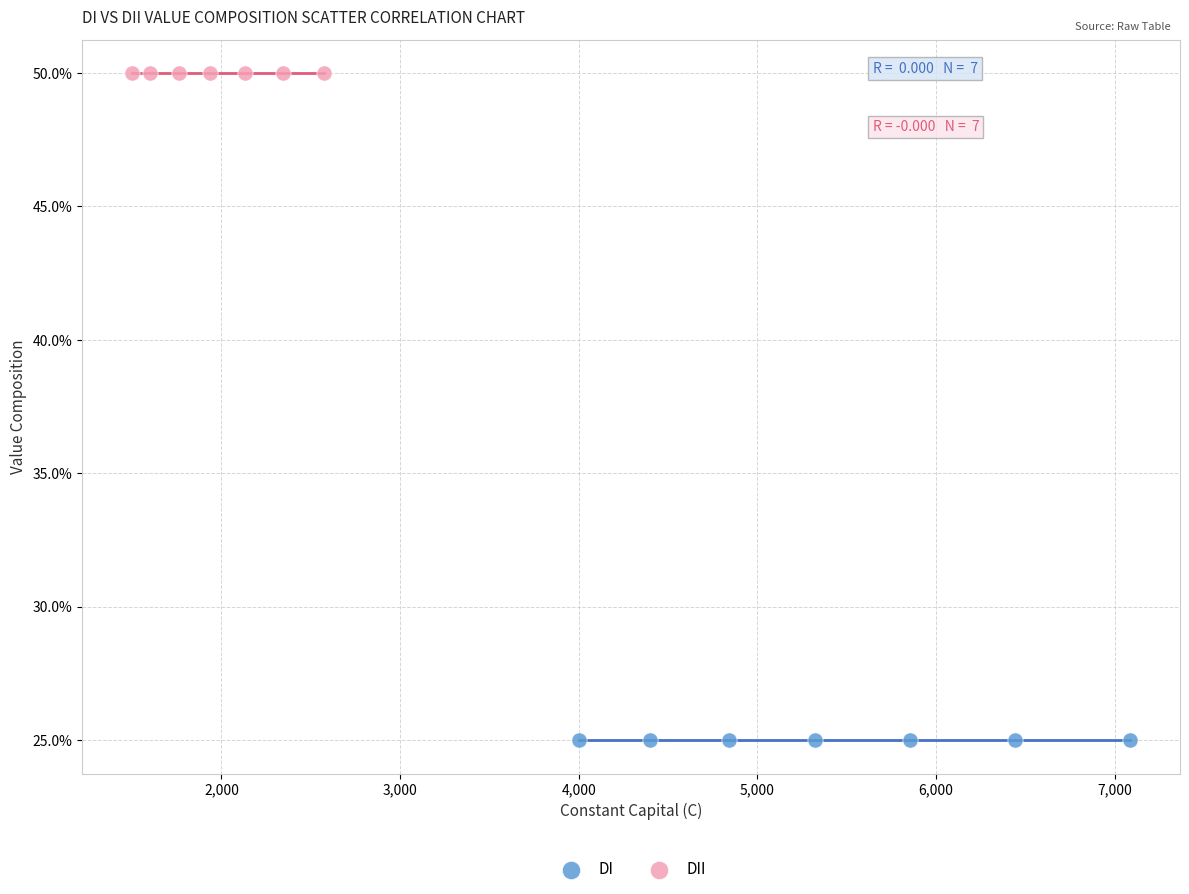

What are all the series names shown in the legend?

DI, DII